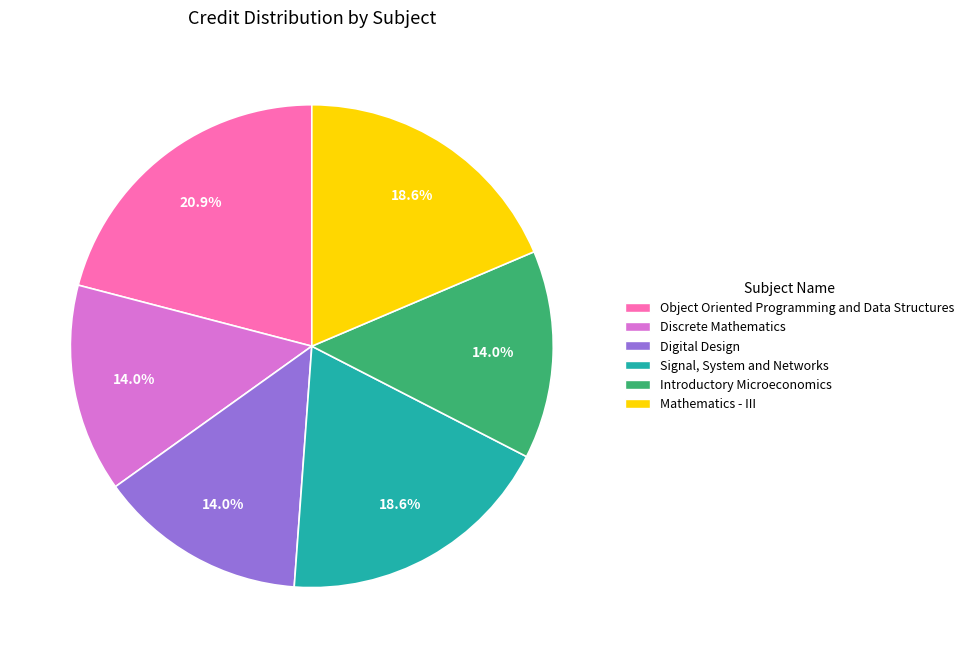

What is the largest slice in the pie chart?

Object Oriented Programming and Data Structures